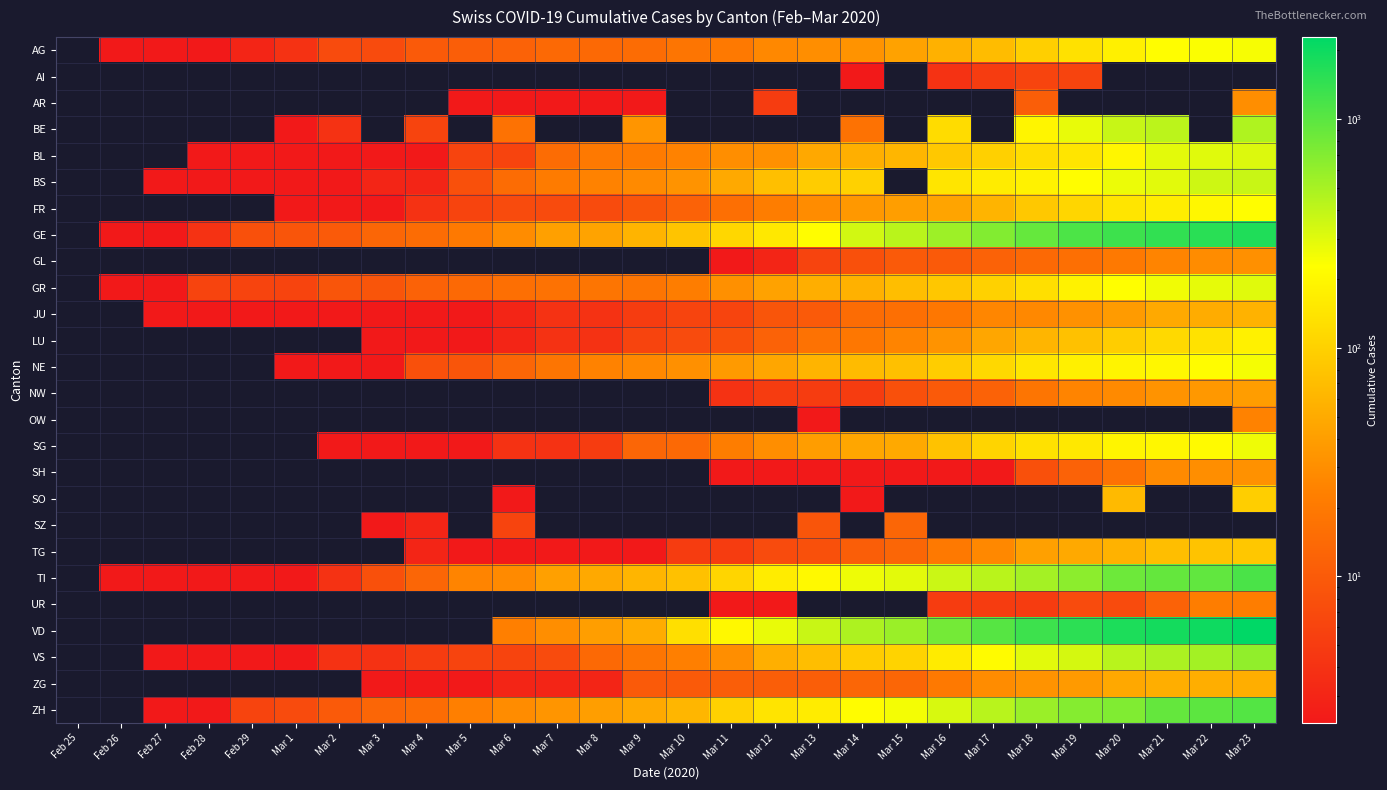

What is the difference between the highest and lowest values at Mar 17?

1040